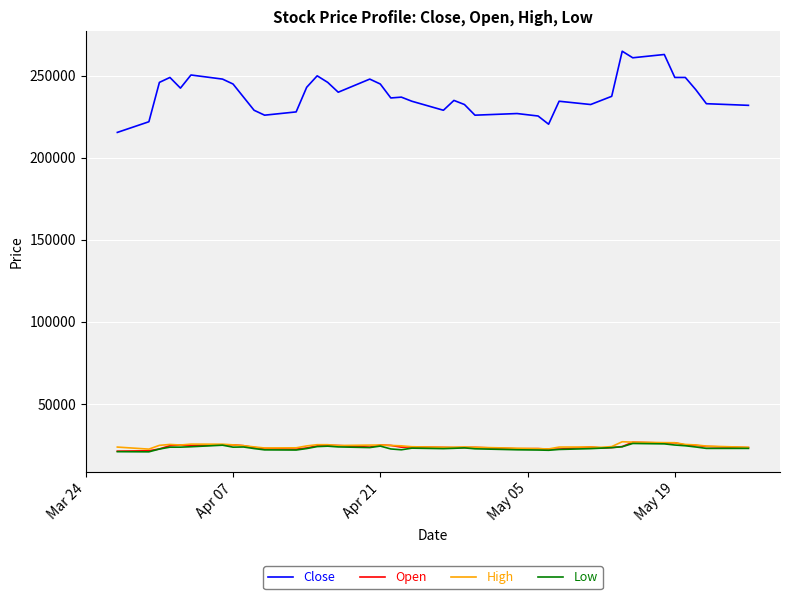

What is the minimum value shown in the chart?

20750